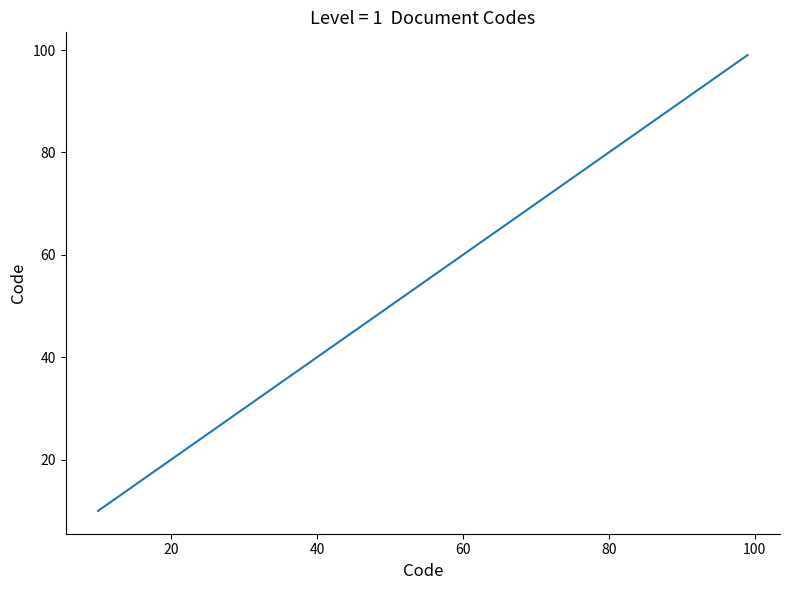

How many distinct data groups are displayed?

1